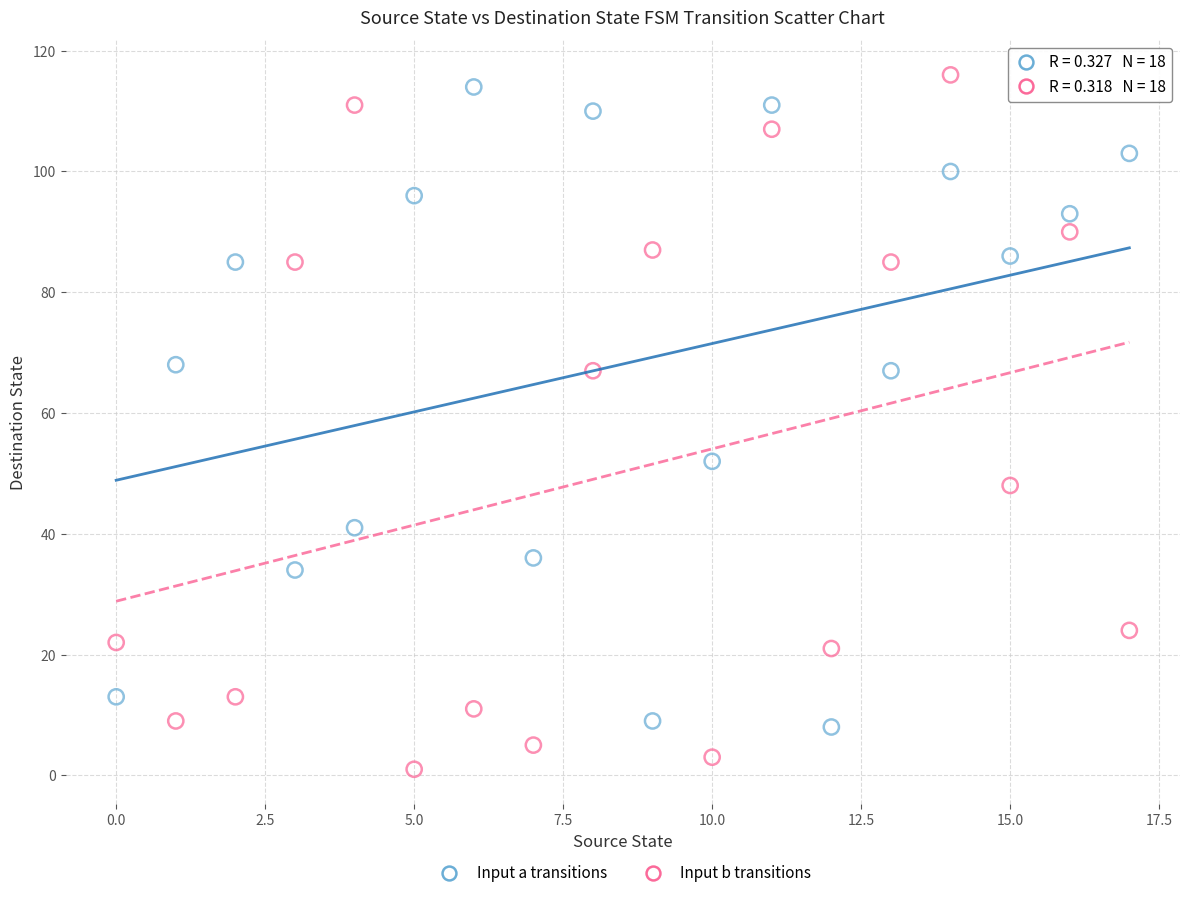

Across all series, what Y value is closest to 58?

52